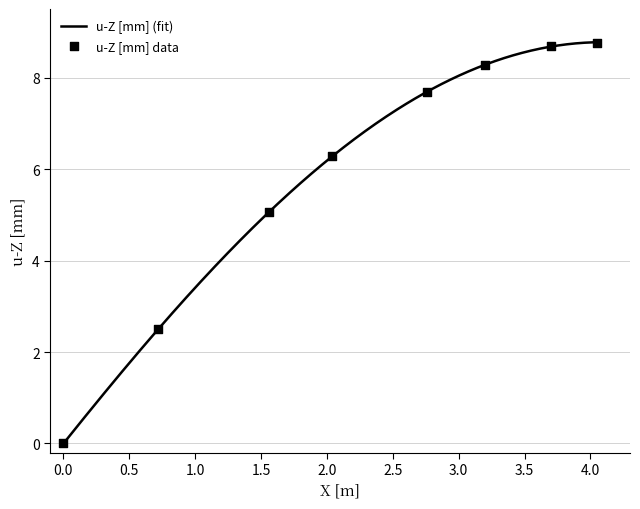

What is the change in value from 7 to 33?

+5.9